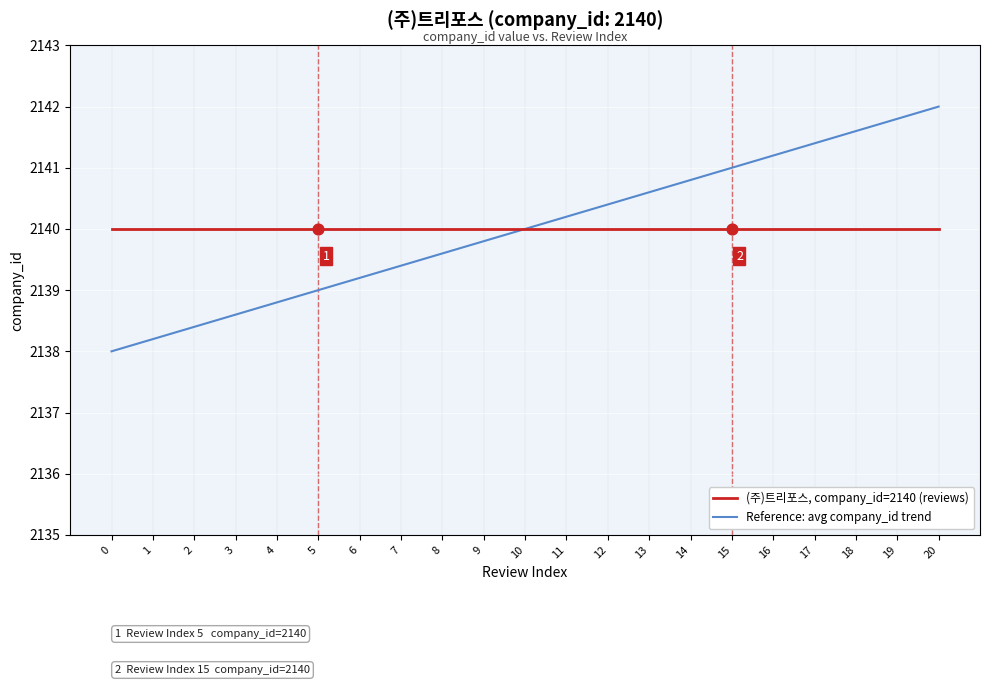

What is the total value across all series at 18?

4281.6